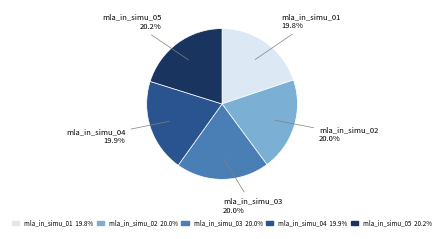

Is mla_in_simu_03 the majority of the pie?

No